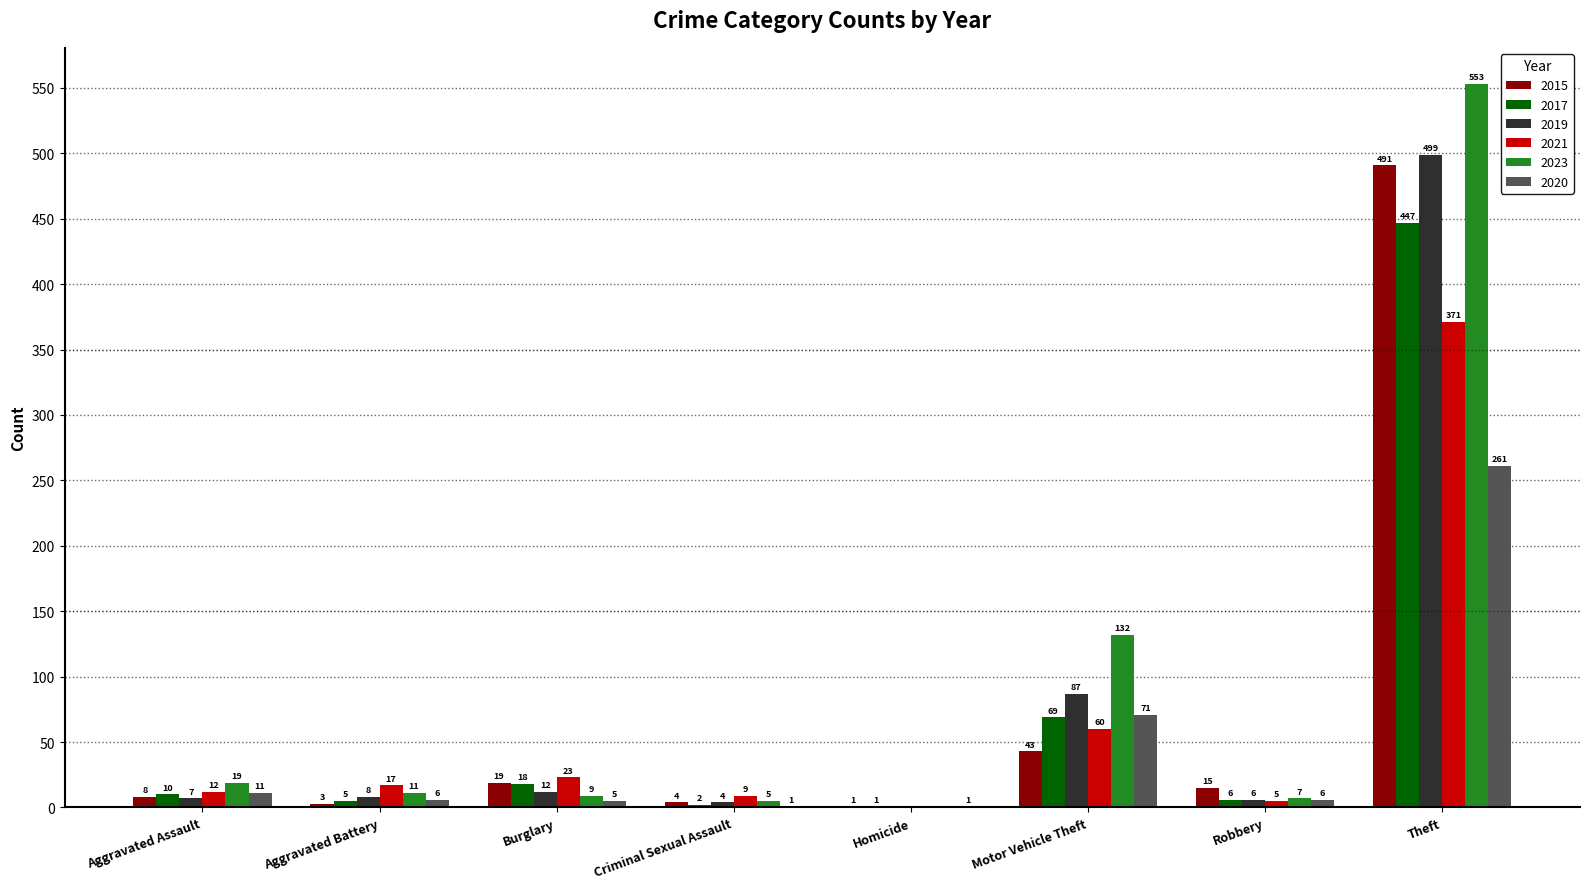

Reading left to right, what are all the values shown in this chart?

2015: Aggravated Assault=8	Aggravated Battery=3	Burglary=19	Criminal Sexual Assault=4	Homicide=1	Motor Vehicle Theft=43	Robbery=15	Theft=491
2017: Aggravated Assault=10	Aggravated Battery=5	Burglary=18	Criminal Sexual Assault=2	Homicide=1	Motor Vehicle Theft=69	Robbery=6	Theft=447
2019: Aggravated Assault=7	Aggravated Battery=8	Burglary=12	Criminal Sexual Assault=4	Homicide=0	Motor Vehicle Theft=87	Robbery=6	Theft=499
2021: Aggravated Assault=12	Aggravated Battery=17	Burglary=23	Criminal Sexual Assault=9	Homicide=0	Motor Vehicle Theft=60	Robbery=5	Theft=371
2023: Aggravated Assault=19	Aggravated Battery=11	Burglary=9	Criminal Sexual Assault=5	Homicide=0	Motor Vehicle Theft=132	Robbery=7	Theft=553
2020: Aggravated Assault=11	Aggravated Battery=6	Burglary=5	Criminal Sexual Assault=1	Homicide=1	Motor Vehicle Theft=71	Robbery=6	Theft=261